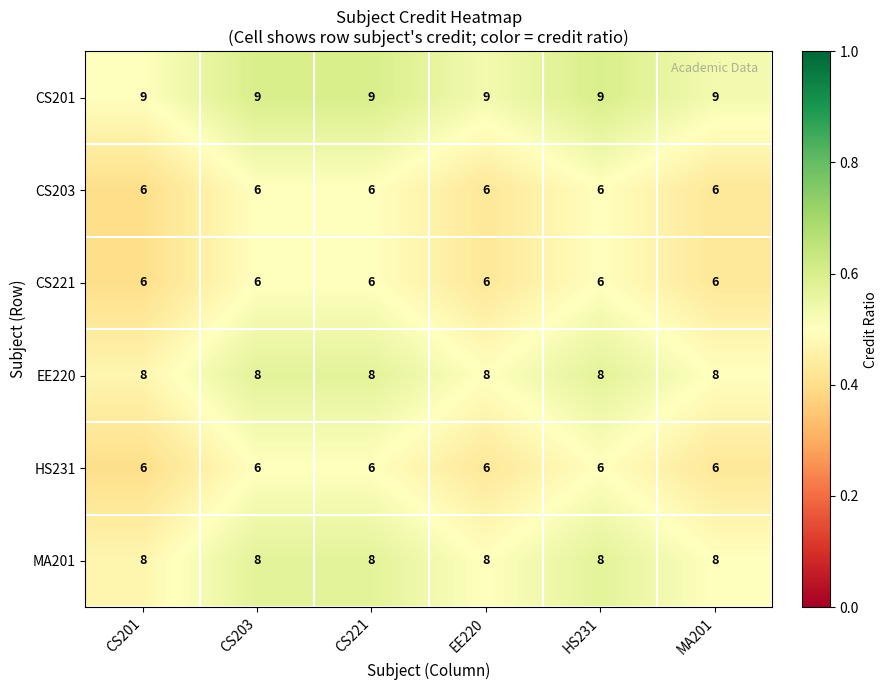

What value does the MA201 series have at CS201?

8